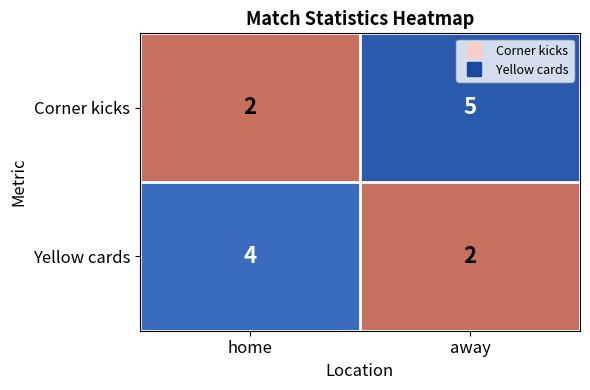

What is the spread (max minus min) of values at away?

3